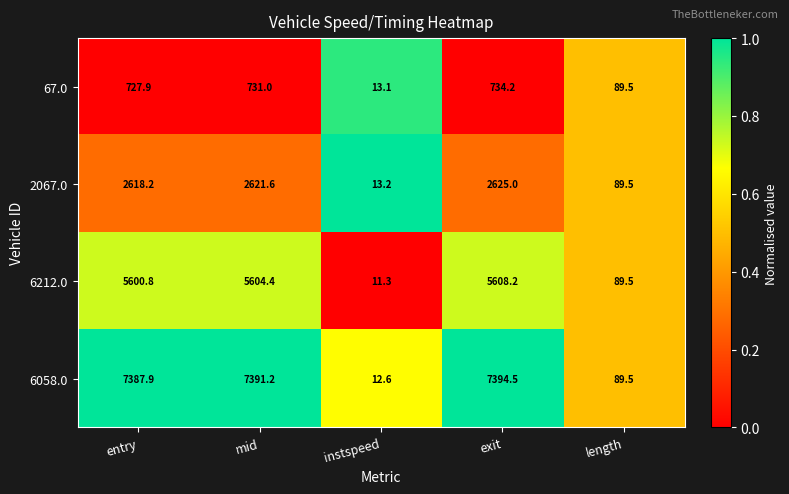

Is it true that 6058.0 equals 12.6 at instspeed?

True